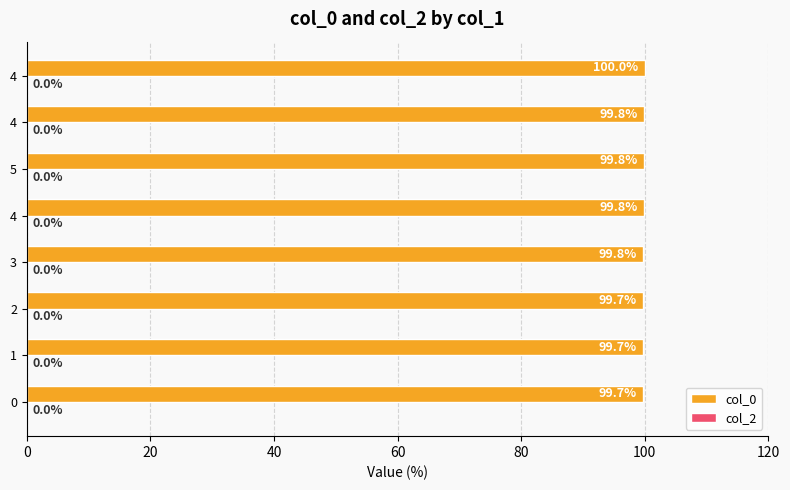

Count the number of categories in the chart.

8